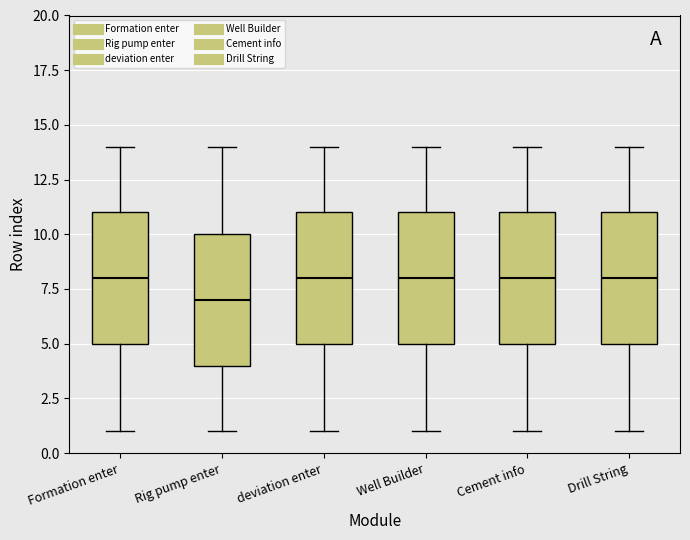

Reading left to right, read every box against the y-axis: the position of its median line, the range the box covers, and the ends of its whiskers. The values are not printed on the chart, so give them approximately, as read against the axis.

Formation enter: median 8, box 5 to 11, whiskers 1 to 14
Rig pump enter: median 7, box 4 to 10, whiskers 1 to 14
deviation enter: median 8, box 5 to 11, whiskers 1 to 14
Well Builder: median 8, box 5 to 11, whiskers 1 to 14
Cement info: median 8, box 5 to 11, whiskers 1 to 14
Drill String: median 8, box 5 to 11, whiskers 1 to 14